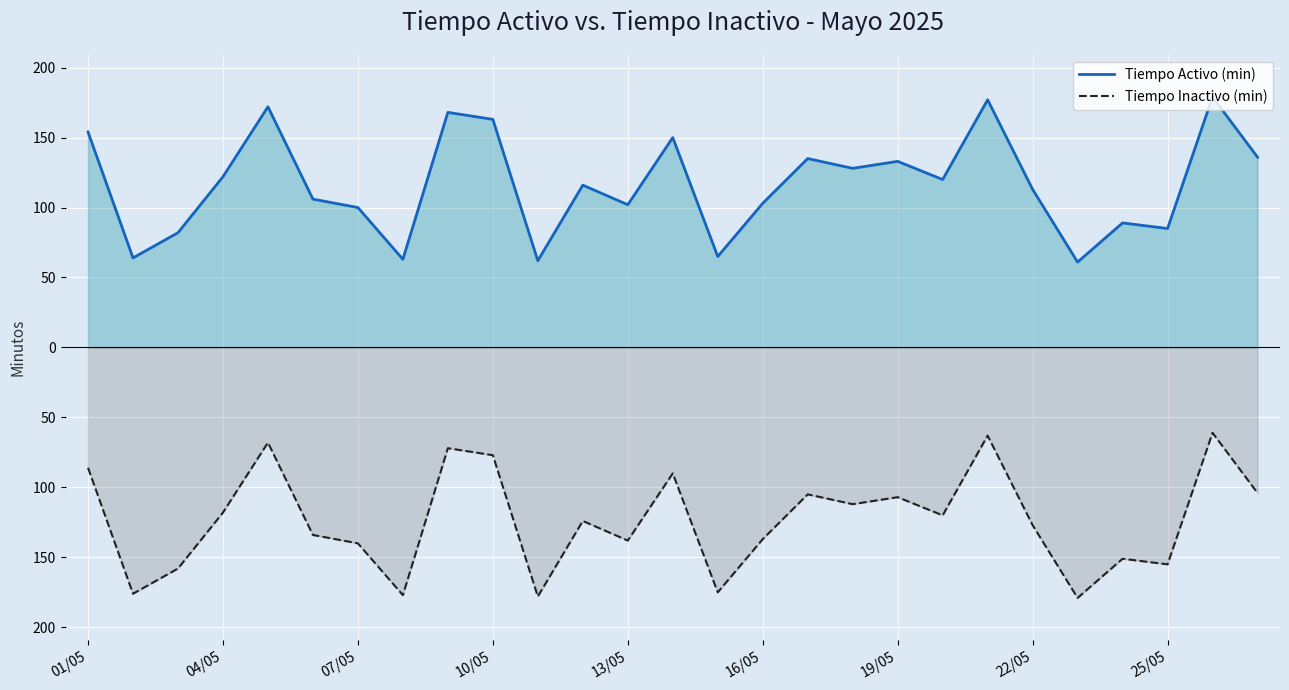

True or false: Tiempo Activo (min) and Tiempo Inactivo (min) cross at least once.

False